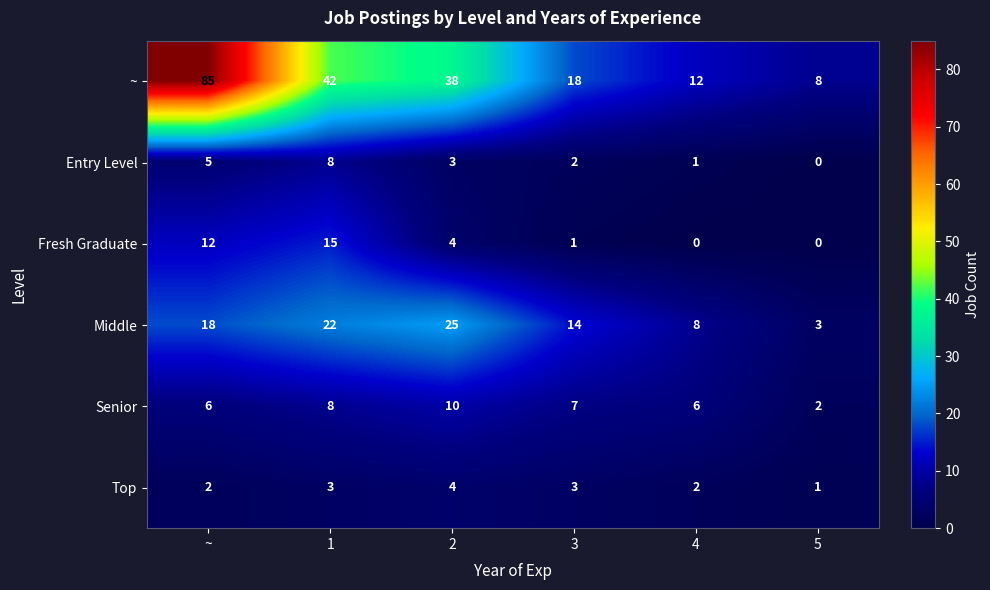

What is the total value across all series at 1?

98